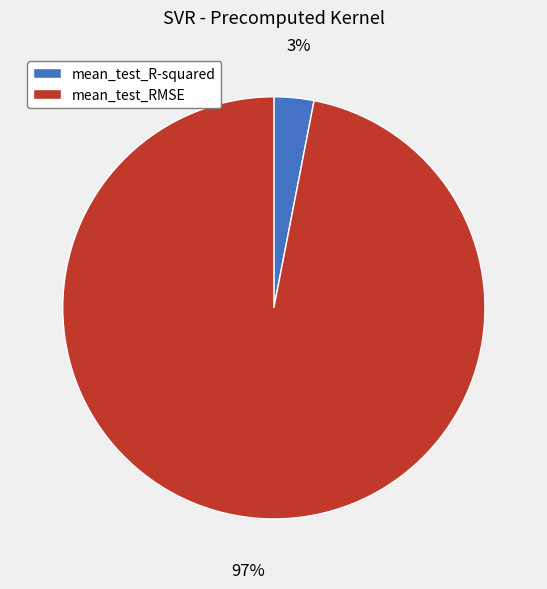

To the nearest percent, what is the combined percentage of mean_test_R-squared and mean_test_RMSE?

100%